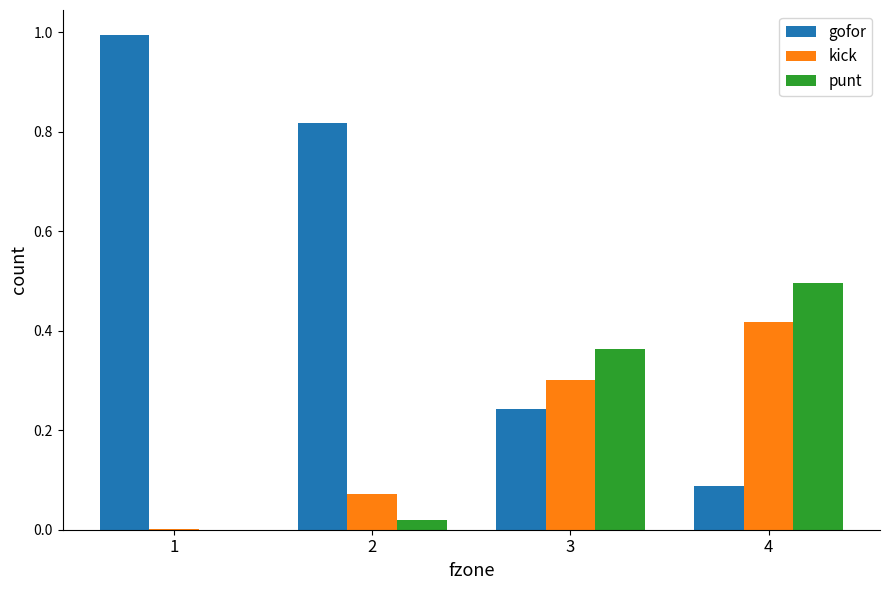

Which series has the largest range (max minus min)?

gofor